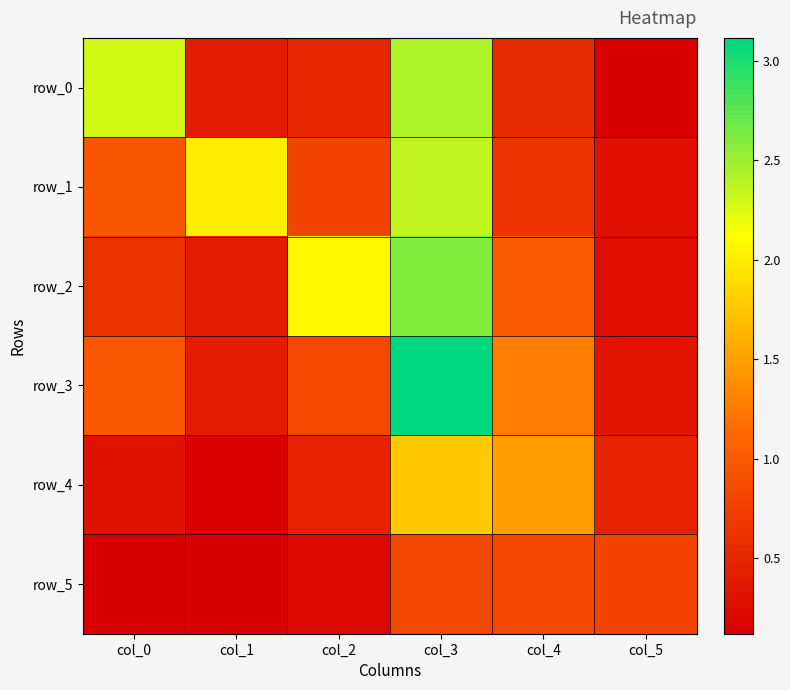

Which category has the highest value in the row_4 series?

col_3